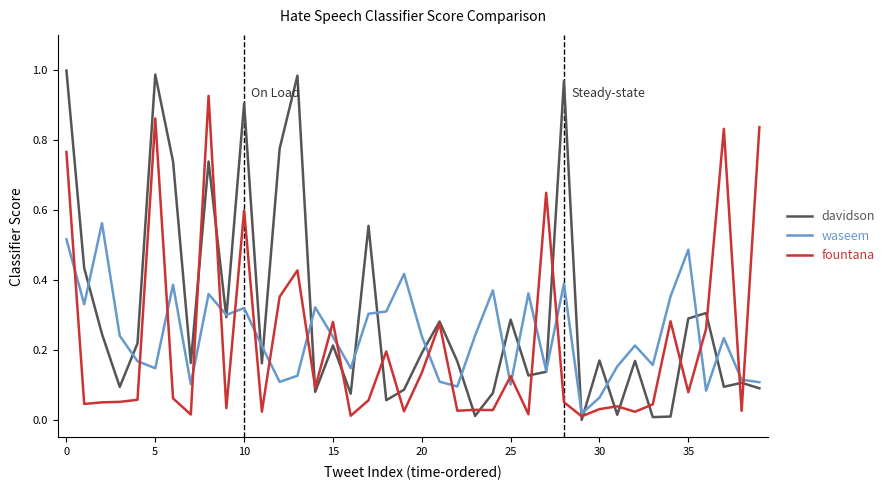

In waseem, how many points are lower than both neighbors (excluding endpoints)?

12